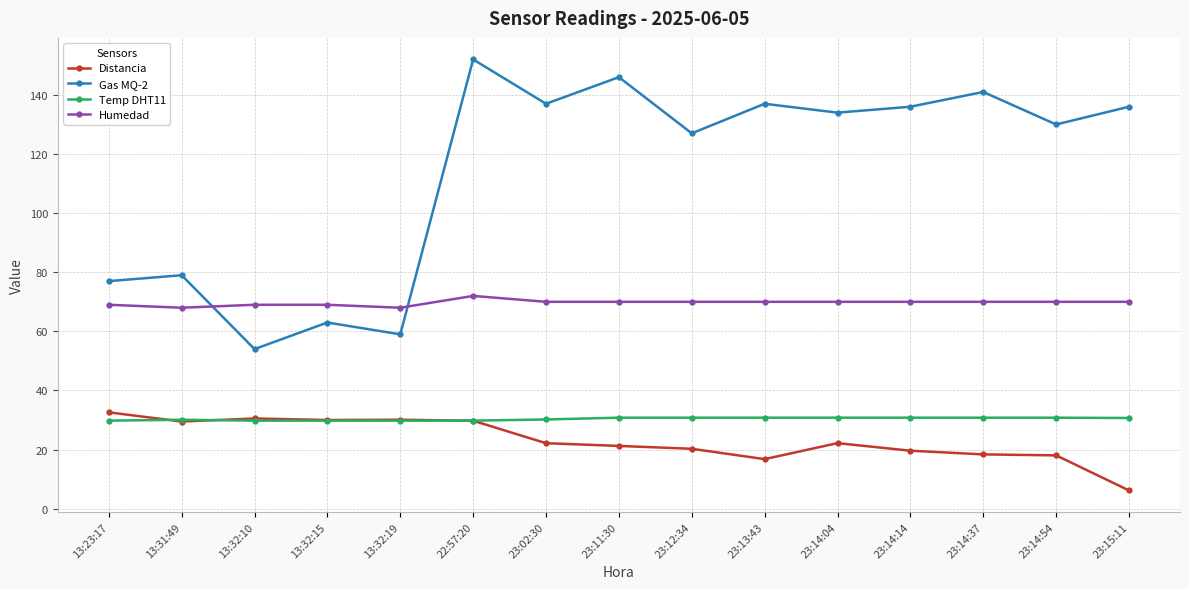

What is the difference between the highest and lowest values at 13:31:49?

49.5